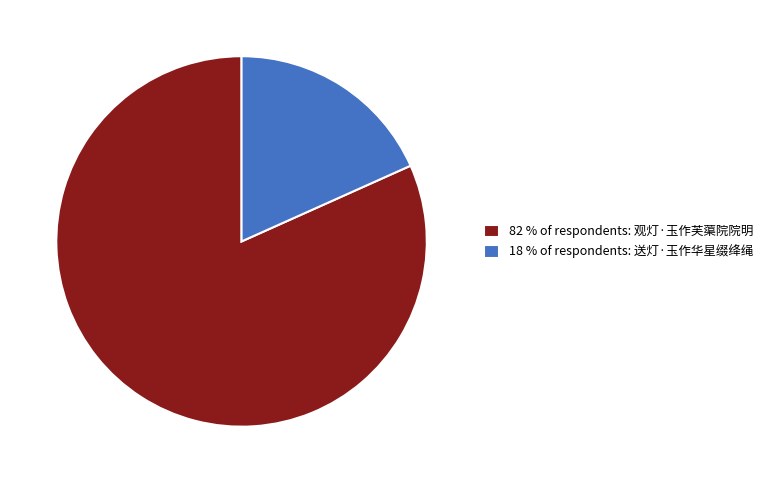

What is the ratio of the value at 82 % of respondents: 观灯·玉作芙蕖院院明 to the value at 18 % of respondents: 送灯·玉作华星缀绛绳?

4.5